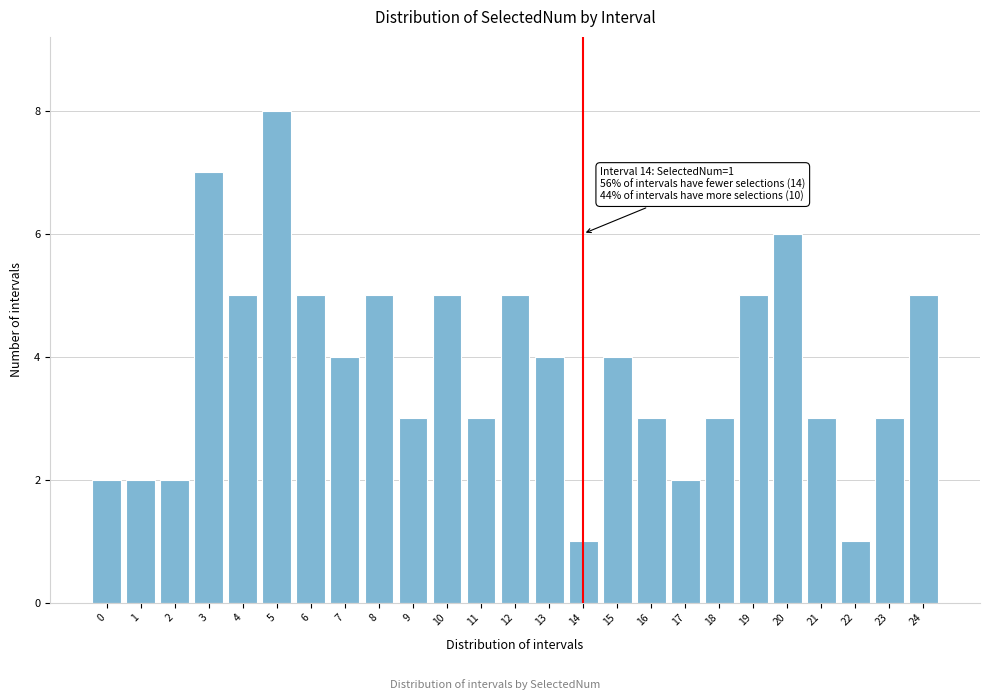

Reading left to right, list all the values displayed in this chart.

0=2	1=2	2=2	3=7	4=5	5=8	6=5	7=4	8=5	9=3	10=5	11=3	12=5	13=4	14=1	15=4	16=3	17=2	18=3	19=5	20=6	21=3	22=1	23=3	24=5